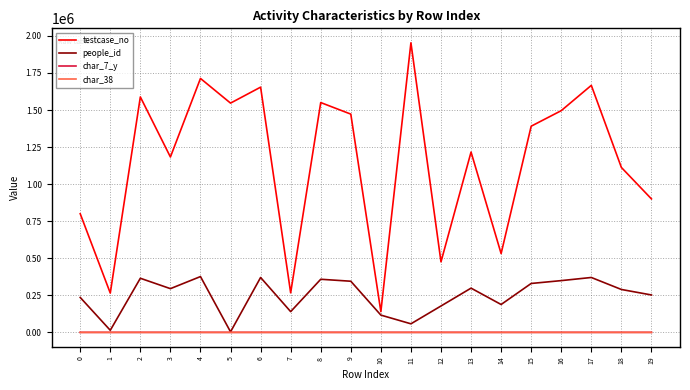

What is the maximum value shown in the chart?

1953376